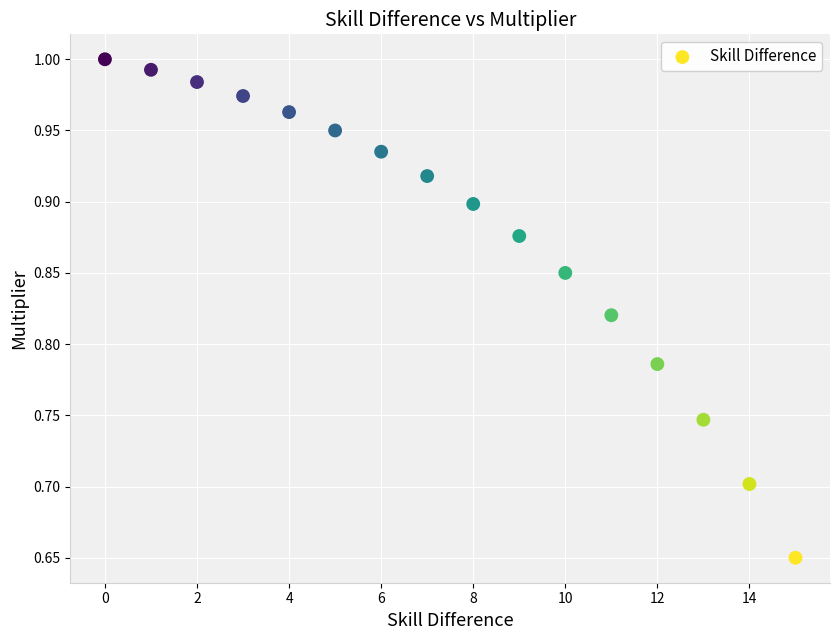

What is the range of X values (max minus min)?

15.0